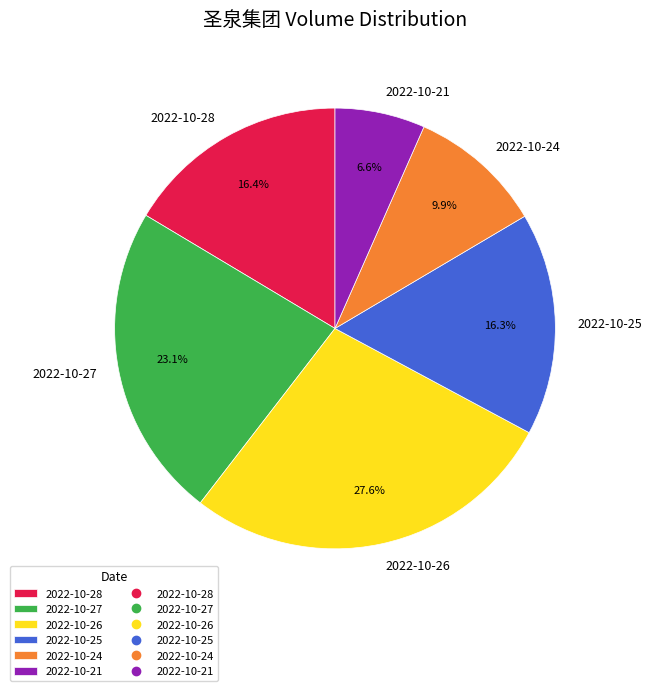

True or false: 2022-10-25 accounts for 30% of the total.

False